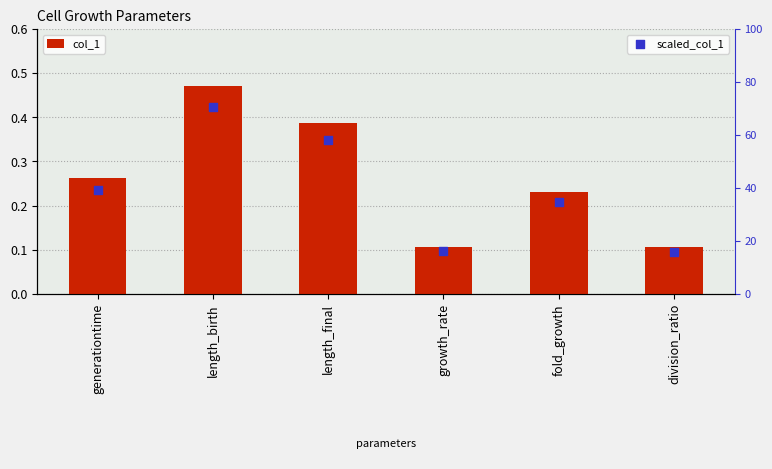

Is the value of col_1 at length_final greater than the value of scaled_col_1 at generationtime?

No